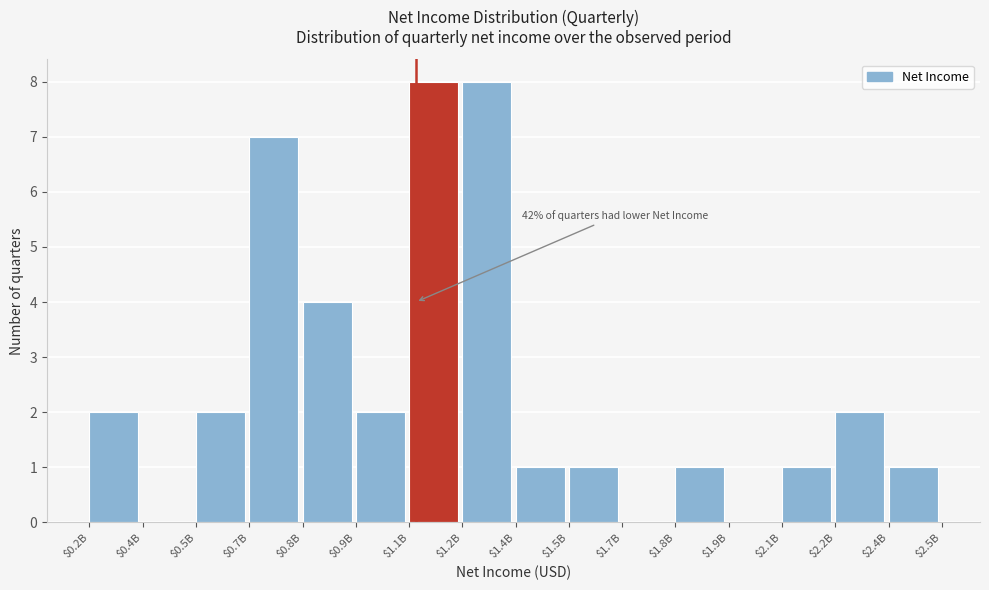

What is the sum of all values?

40